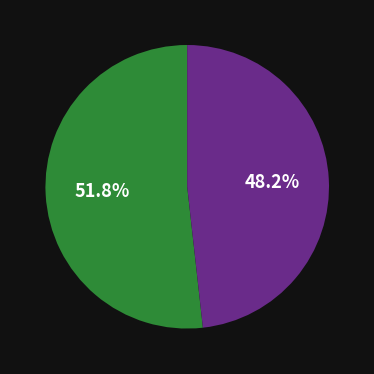

Does any single category account for the majority?

Yes